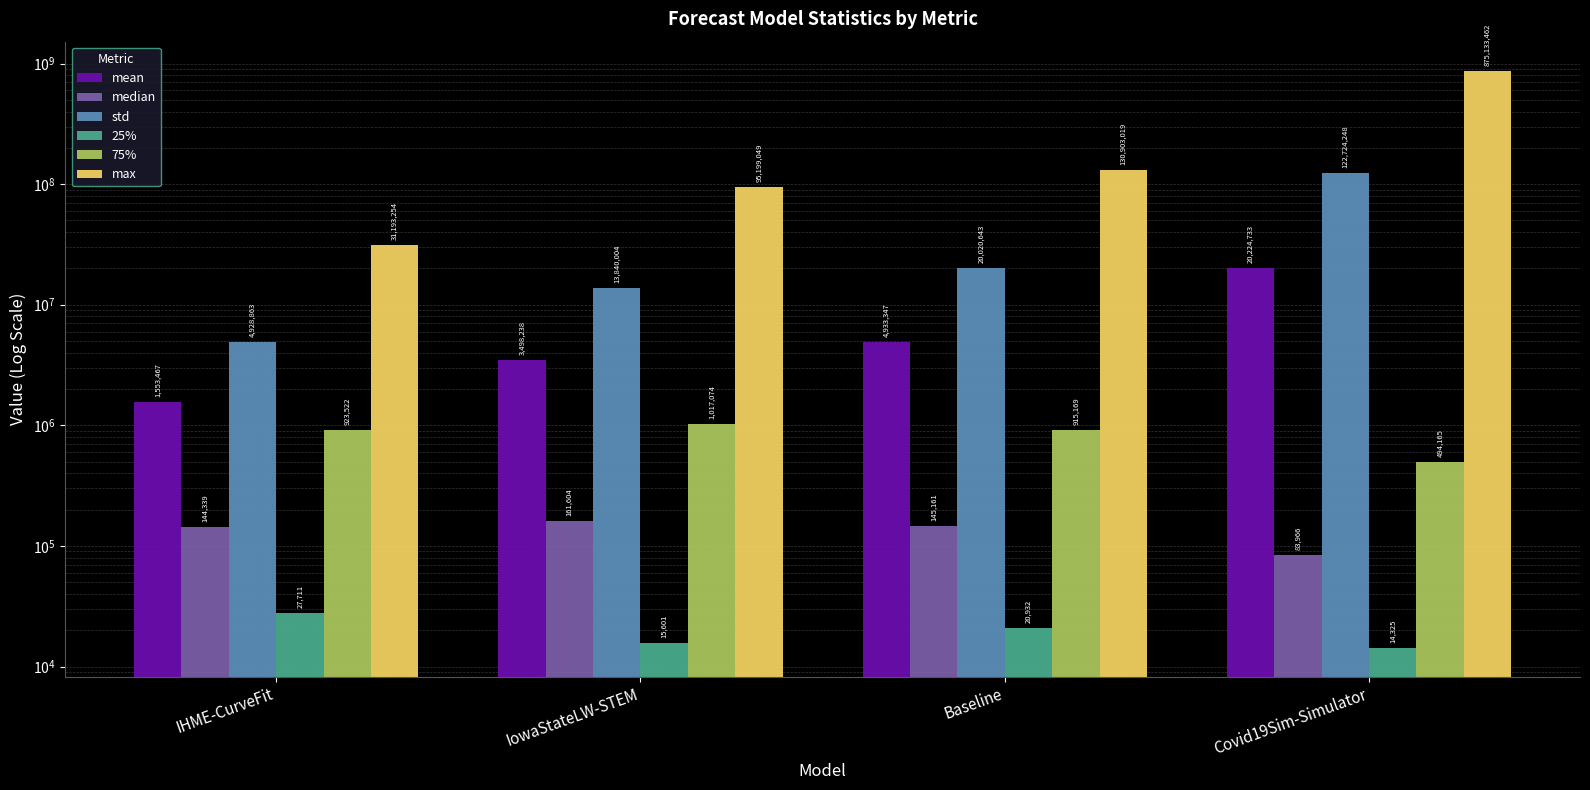

What is the smallest value displayed?

14325.0